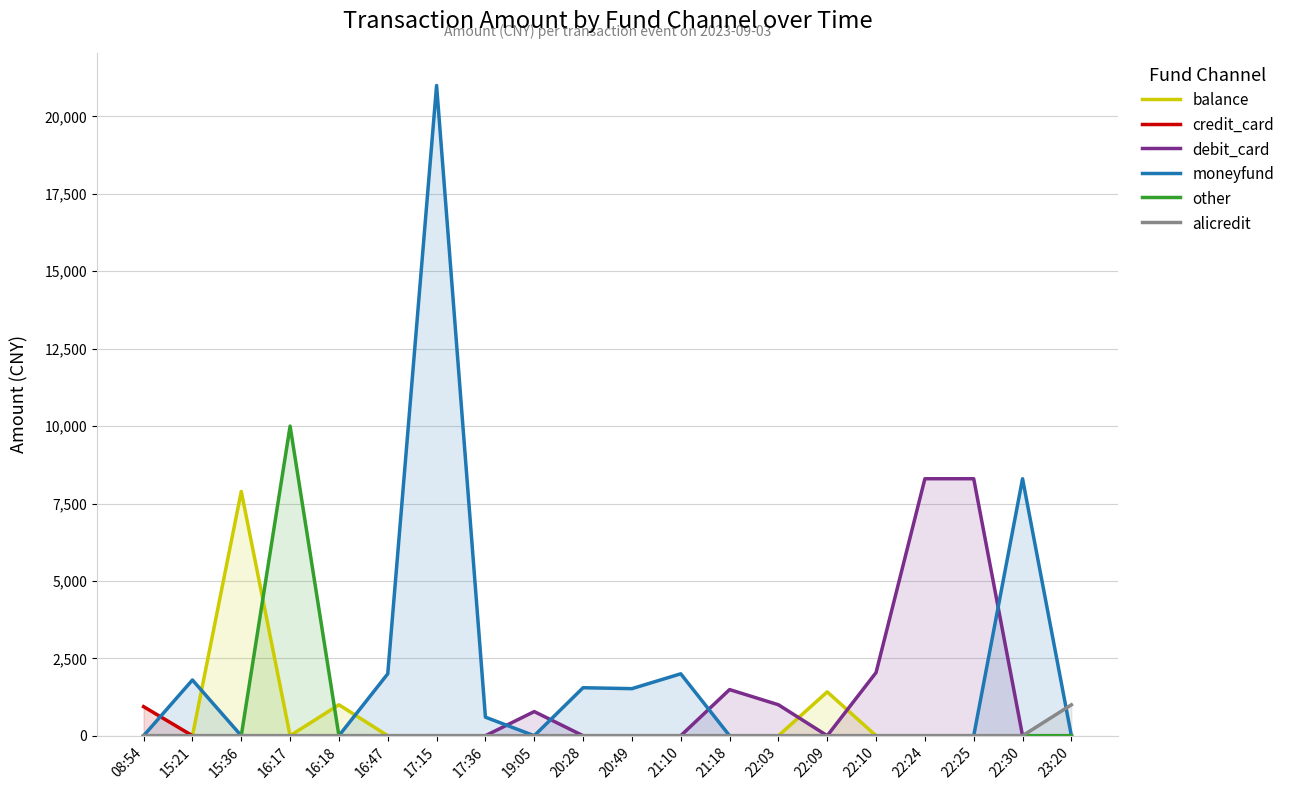

What are all the series names shown in the legend?

balance, credit_card, debit_card, moneyfund, other, alicredit